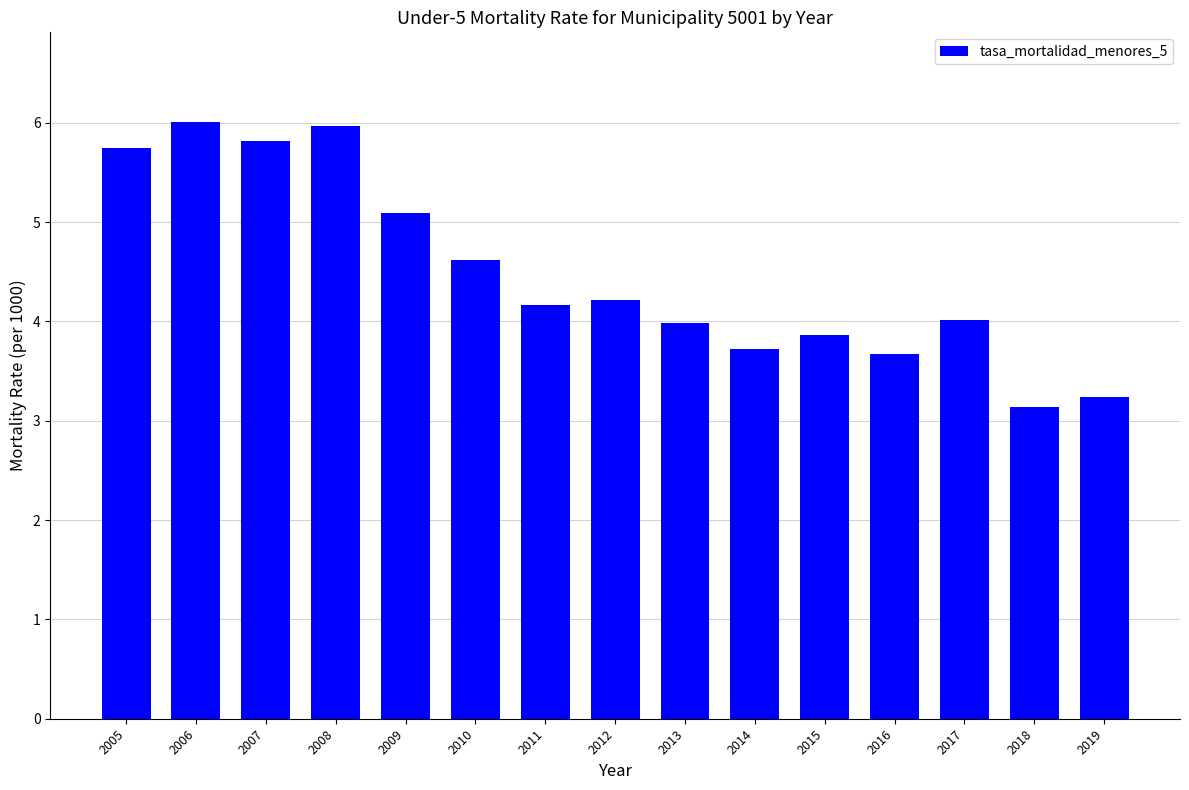

True or false: the data shows 7.6 at 2005.

False